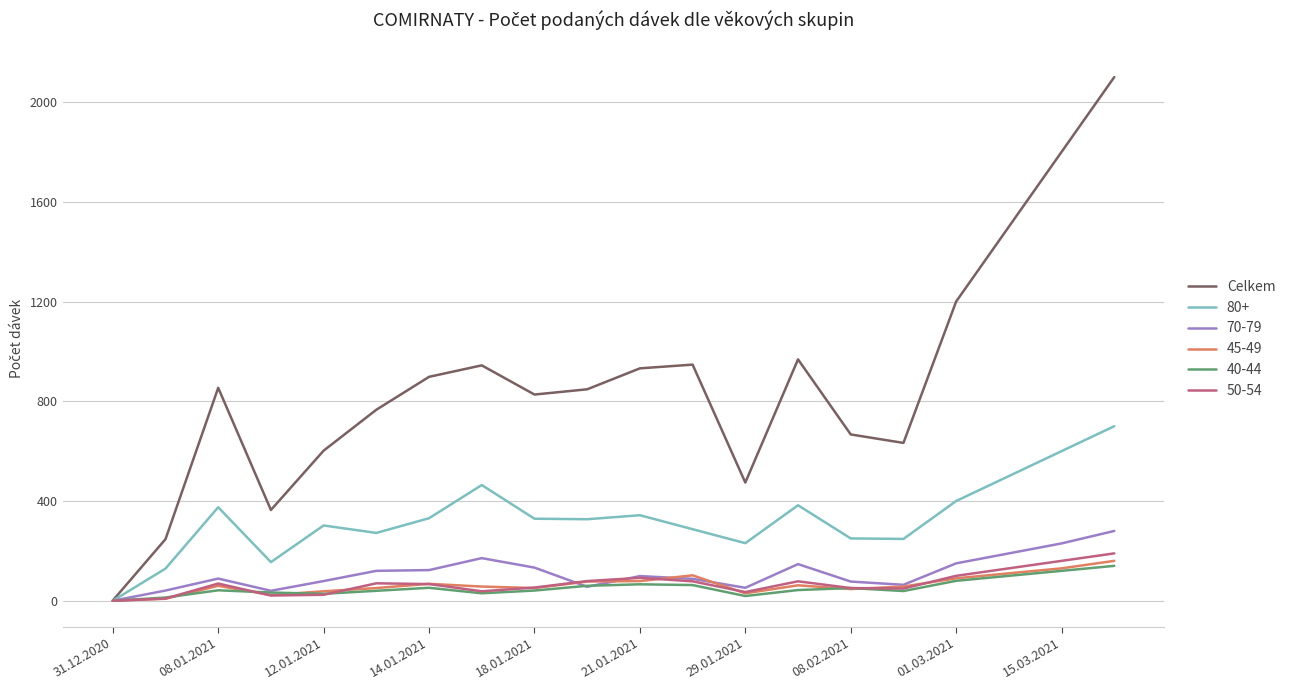

Which series has the largest total across all categories?

Celkem